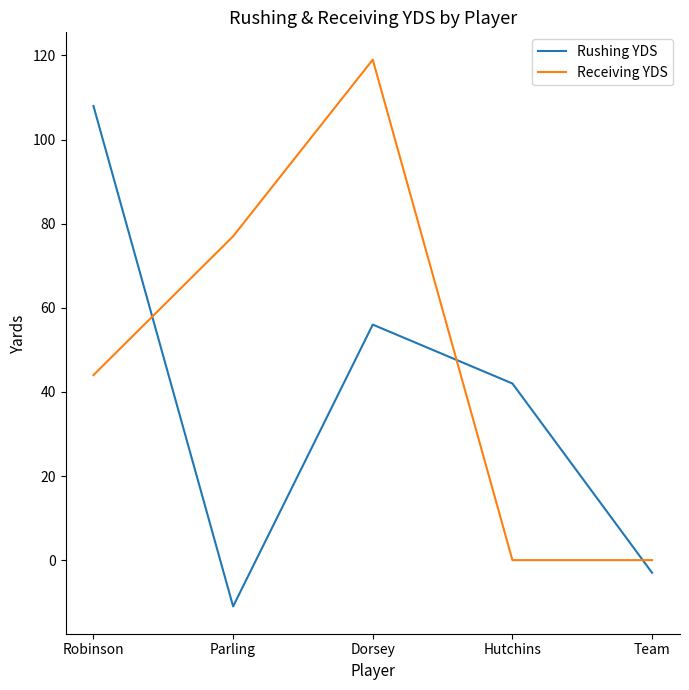

Rank the series by their average value, from lowest to highest.

Rushing YDS, Receiving YDS